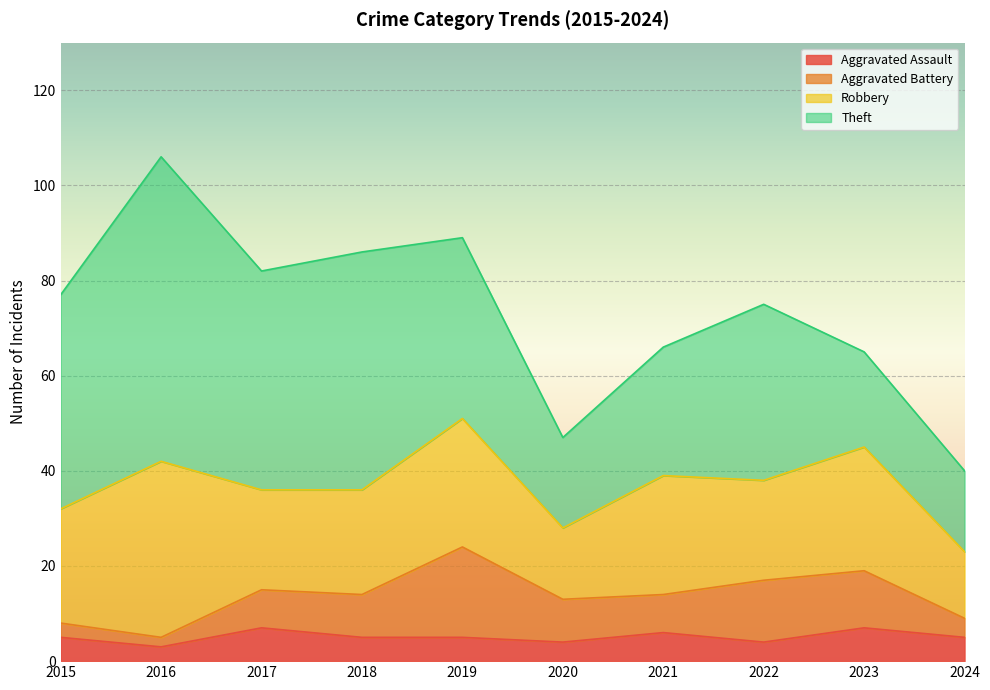

What is the difference between the maximum and minimum values in the Robbery series?

23